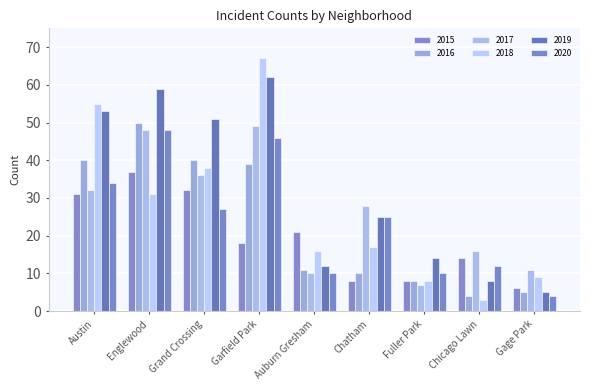

What is the sum of all 2019 values?

289